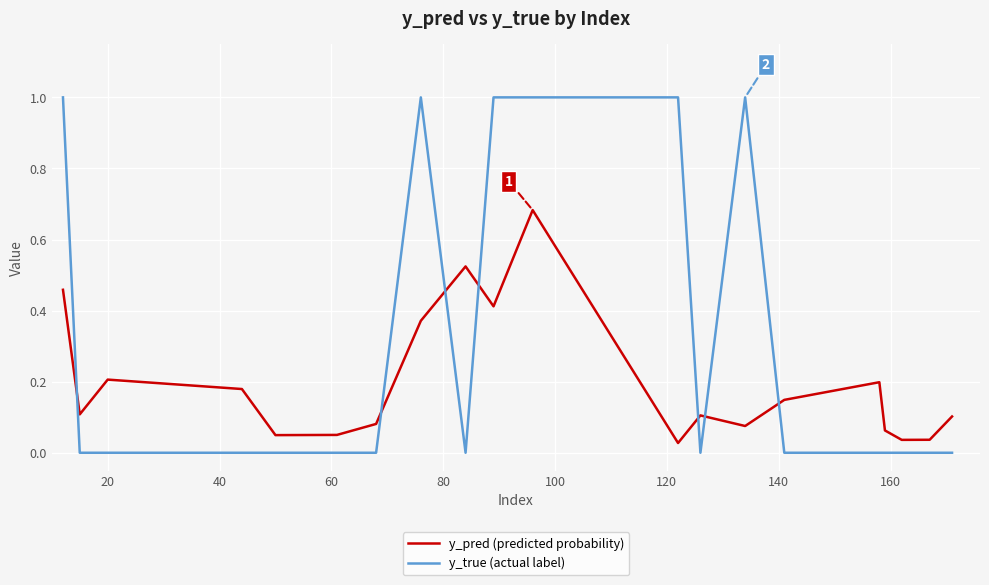

How many intersections are there between y_true (actual label) and y_pred (predicted probability)?

7